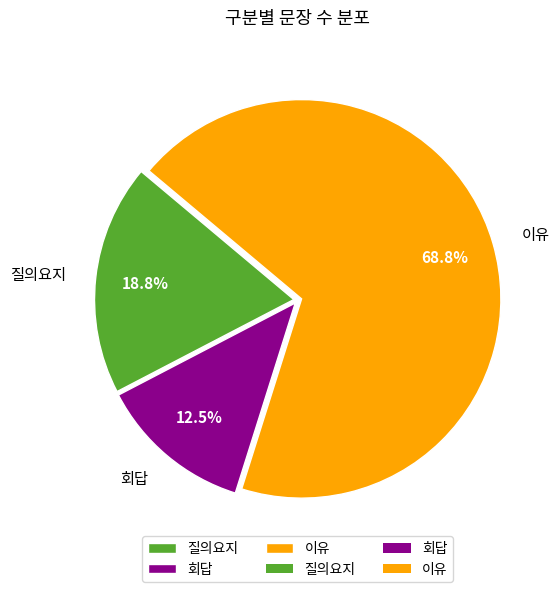

Does 이유 represent more than half of the total?

Yes